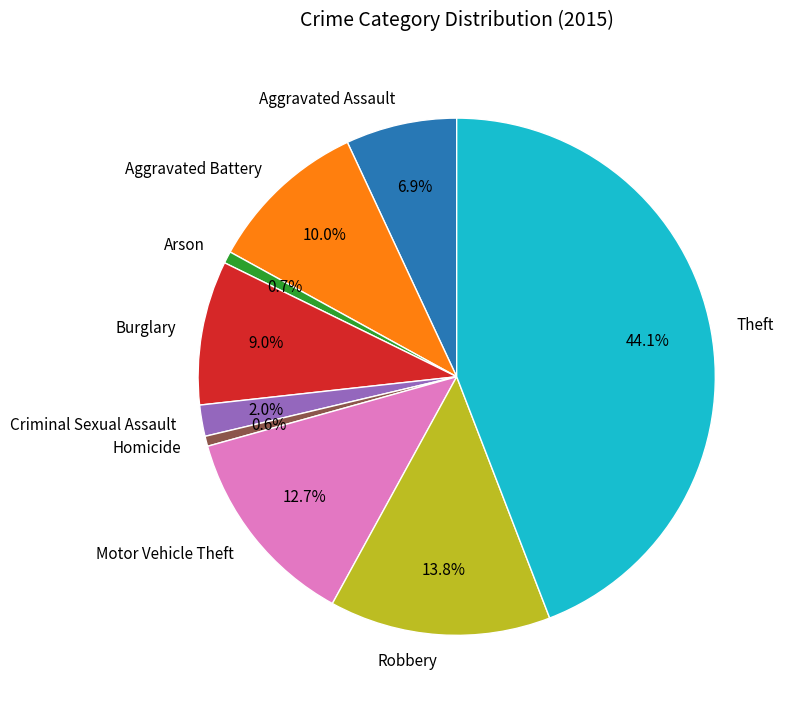

True or false: Homicide accounts for 1% of the total.

True